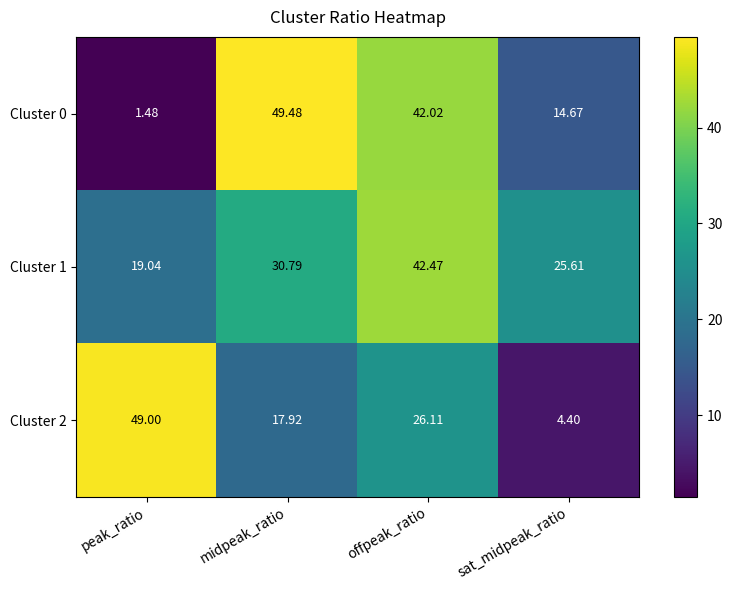

Rank the categories by Cluster 0 value from lowest to highest.

peak_ratio, sat_midpeak_ratio, offpeak_ratio, midpeak_ratio